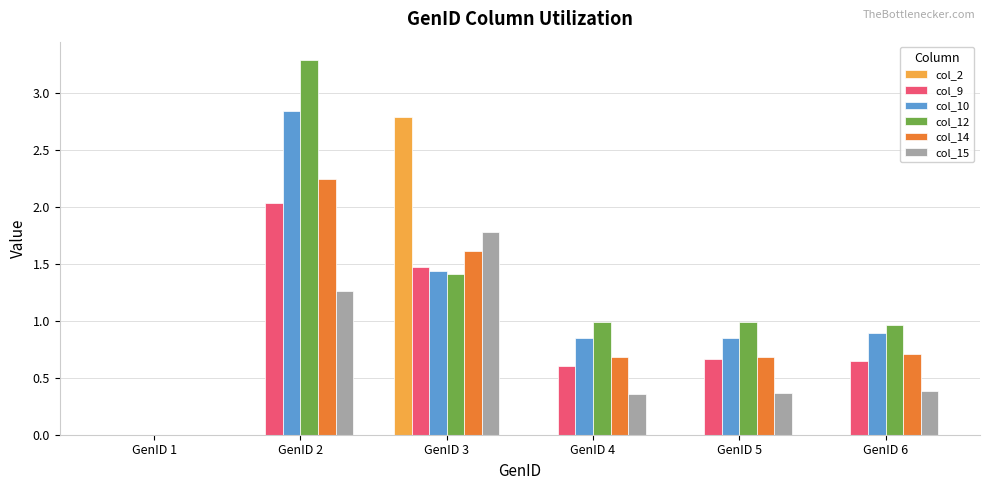

What is the maximum value for col_12?

3.3